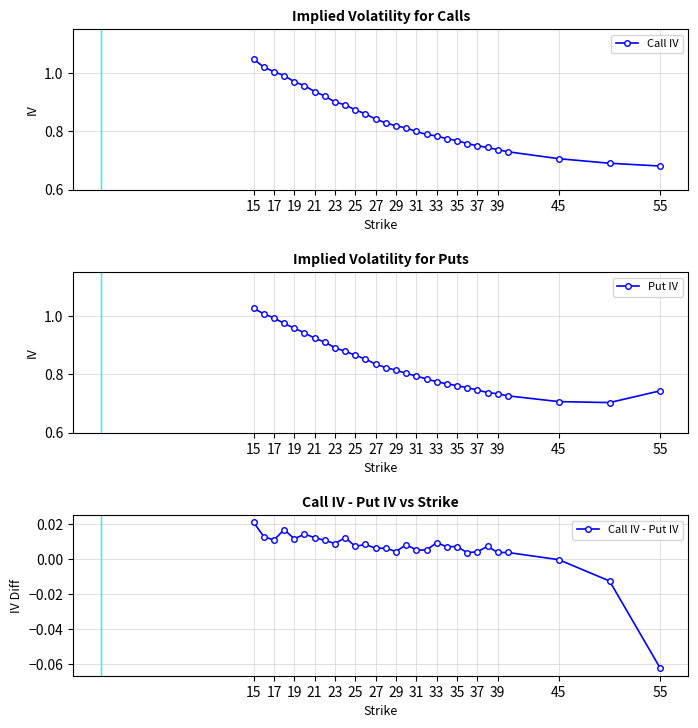

Reading right to left, what are all the values shown in this chart?

Call IV: 0.7	0.7	0.7	0.7	0.7	0.7	0.8	0.8	0.8	0.8	0.8	0.8	0.8	0.8	0.8	0.8	0.8	0.9	0.9	0.9	0.9	0.9	0.9	1.0	1.0	1.0	1.0	1.0	1.0
Put IV: 0.7	0.7	0.7	0.7	0.7	0.7	0.7	0.8	0.8	0.8	0.8	0.8	0.8	0.8	0.8	0.8	0.8	0.9	0.9	0.9	0.9	0.9	0.9	0.9	1.0	1.0	1.0	1.0	1.0
Call IV - Put IV: -0.1	-0.0	-0.0	0.0	0.0	0.0	0.0	0.0	0.0	0.0	0.0	0.0	0.0	0.0	0.0	0.0	0.0	0.0	0.0	0.0	0.0	0.0	0.0	0.0	0.0	0.0	0.0	0.0	0.0